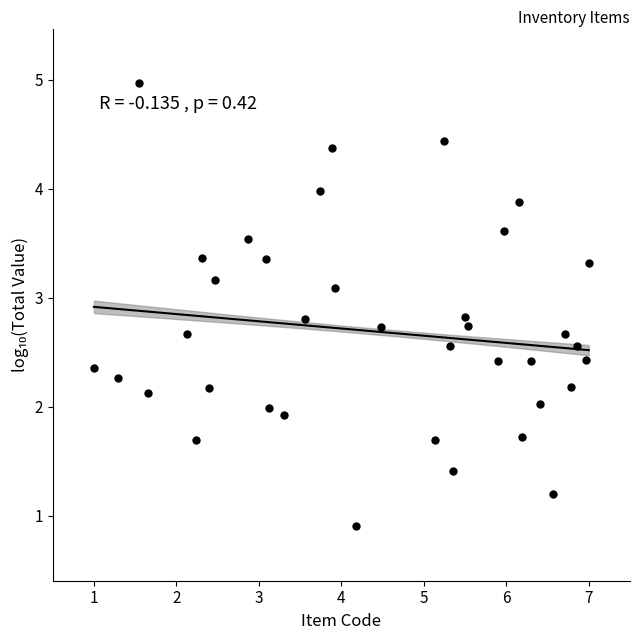

What is the range of Y values (max minus min)?

4.1